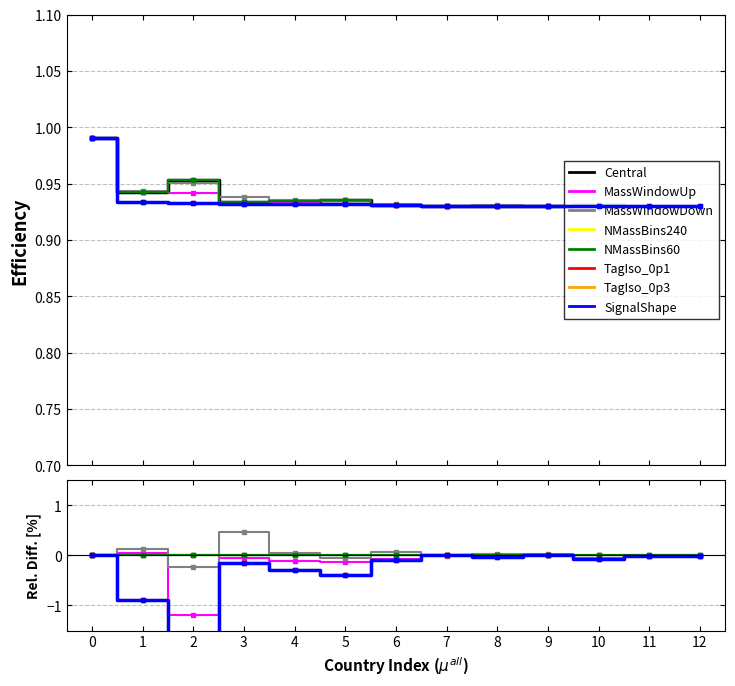

What is the average value of the SignalShape series?

0.9